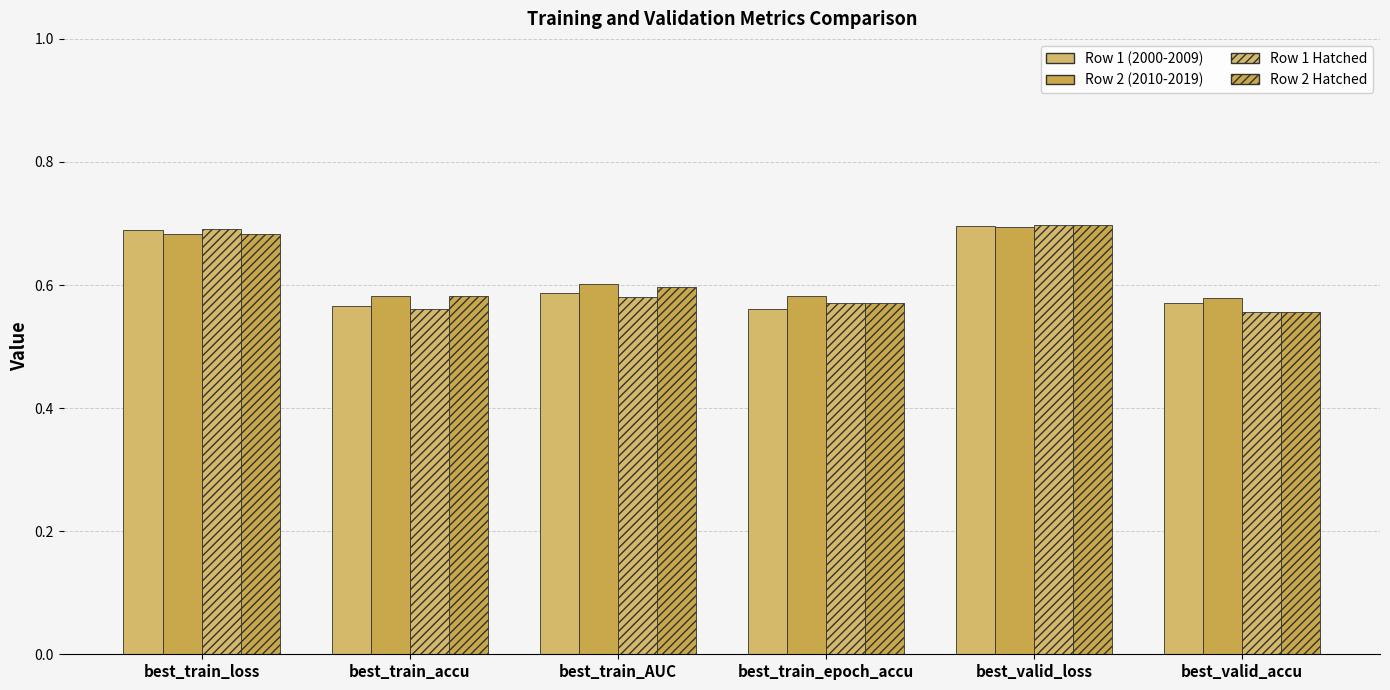

Rank the series by their maximum value, from lowest to highest.

Row 2 (2010-2019), Row 1 (2000-2009), Row 1 Hatched, Row 2 Hatched